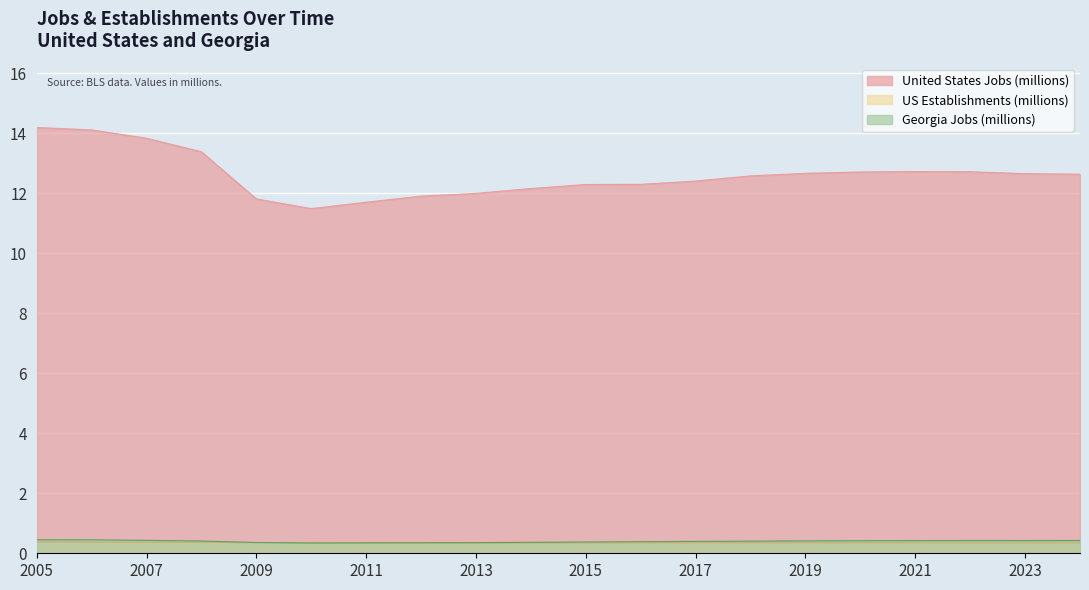

At how many categories does at least one series exceed 13?

4